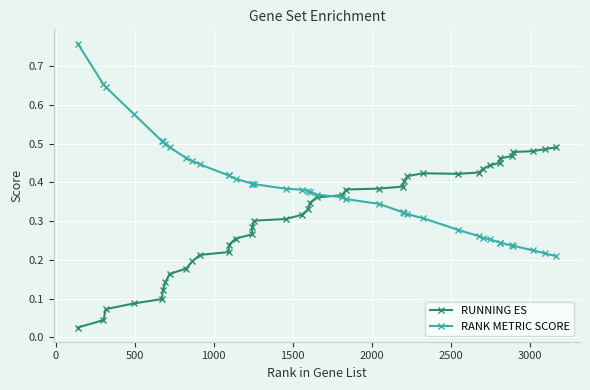

How many RANK METRIC SCORE values are between 0 and 1?

40